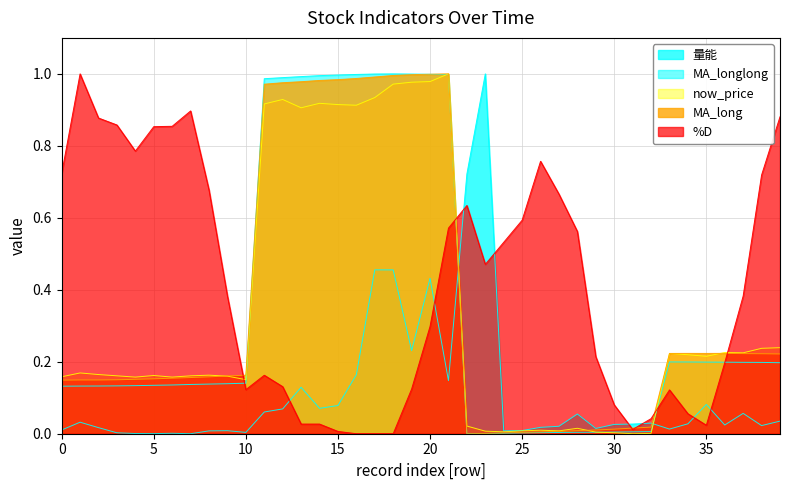

What is the difference between the maximum and minimum values in the MA_longlong series?

1.0